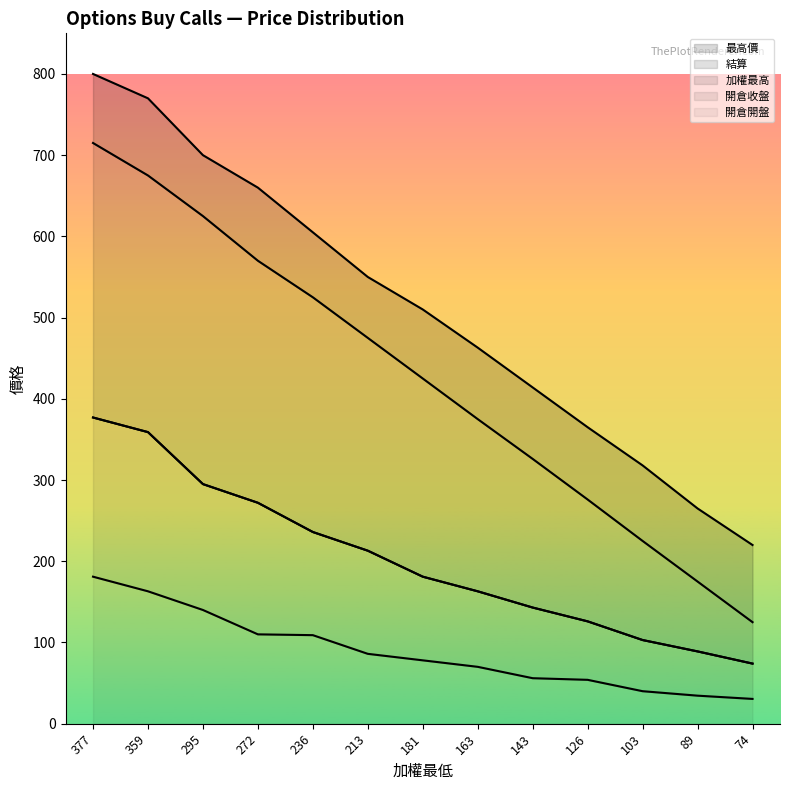

How many data points in 加權最高 are less than 181?

6